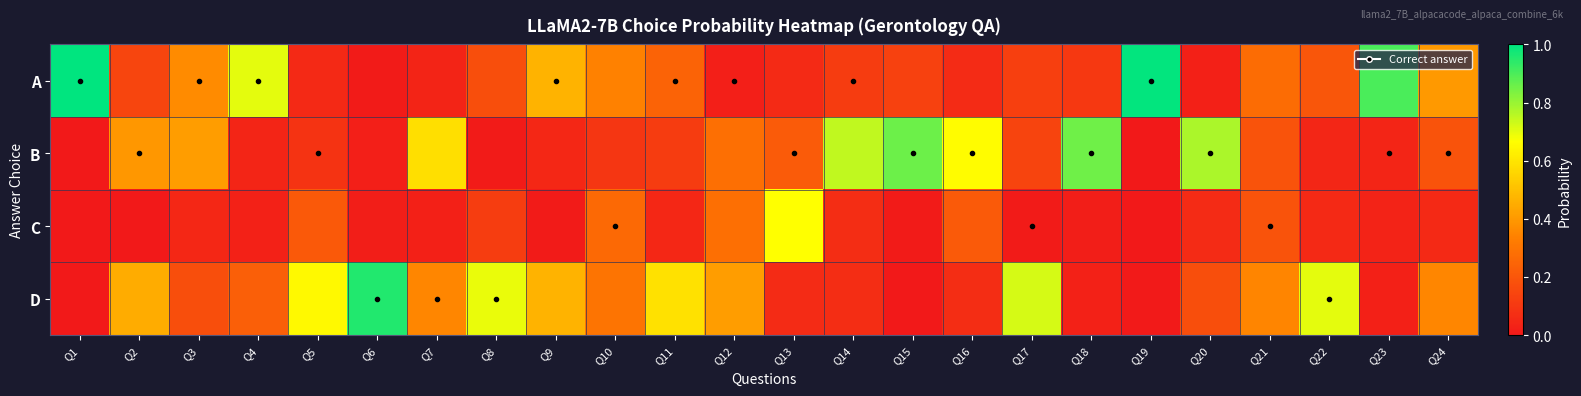

List the series in order of their peak value, lowest first.

C, B, D, A